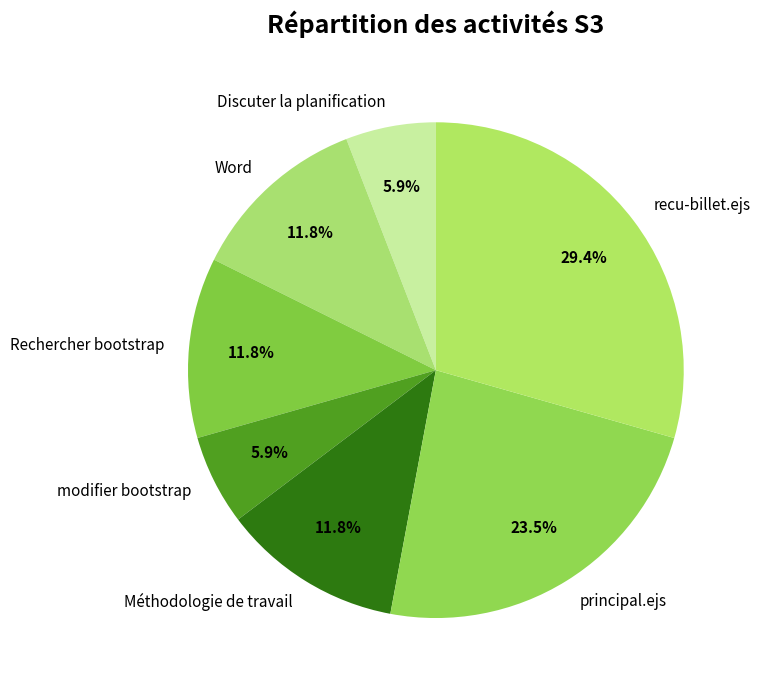

Is it true that modifier bootstrap is 1% of the pie?

False